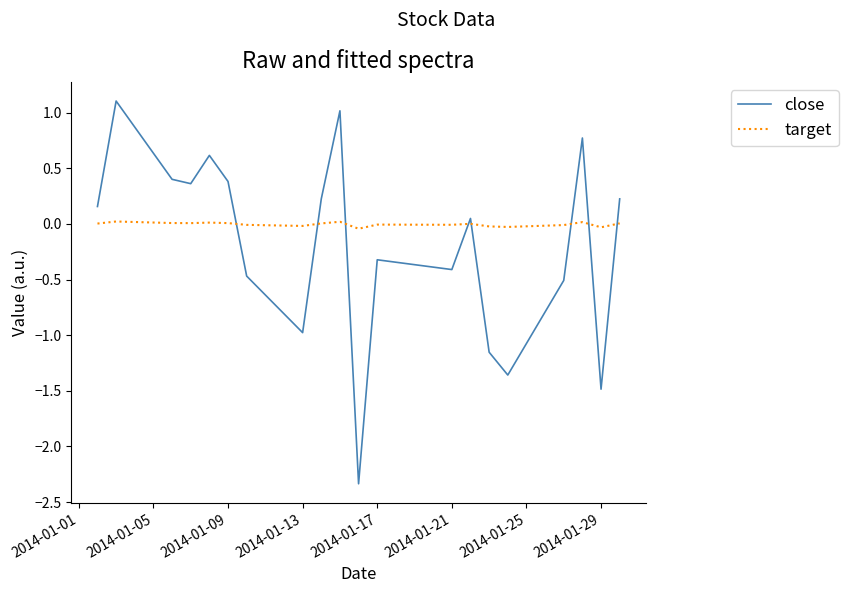

List the series in order of their peak value, lowest first.

target, close